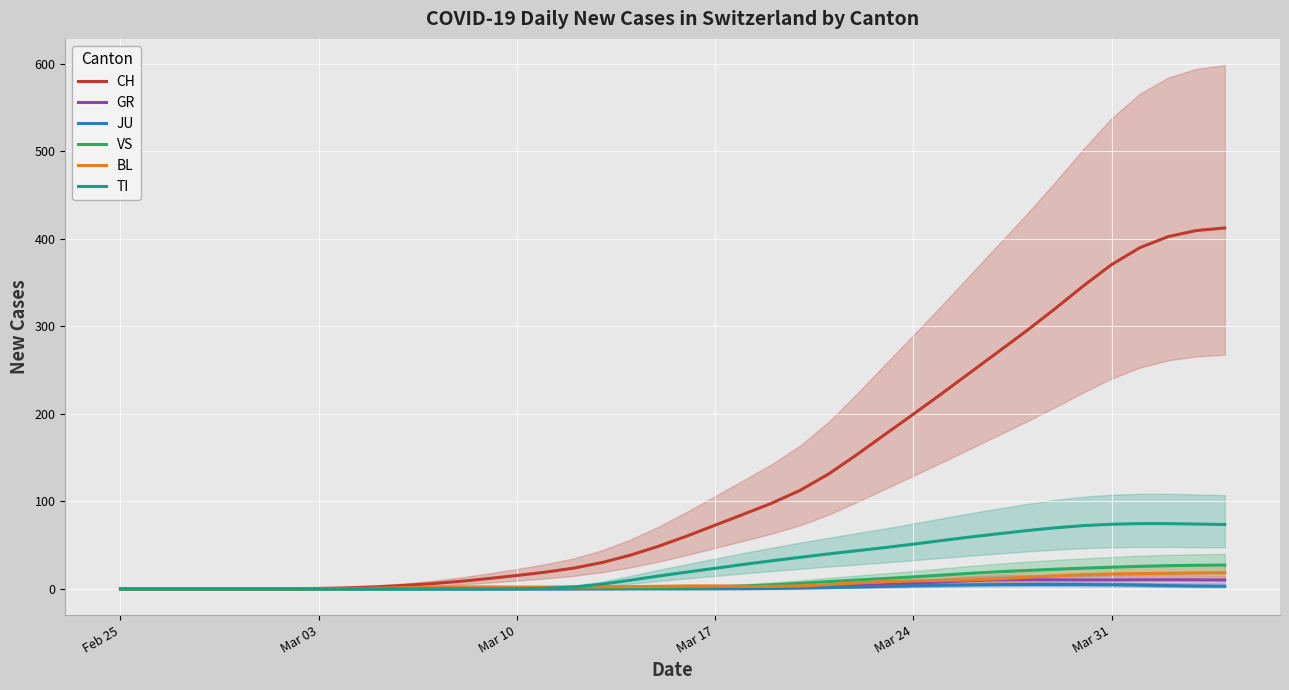

How many positive values does the TI series have?

28